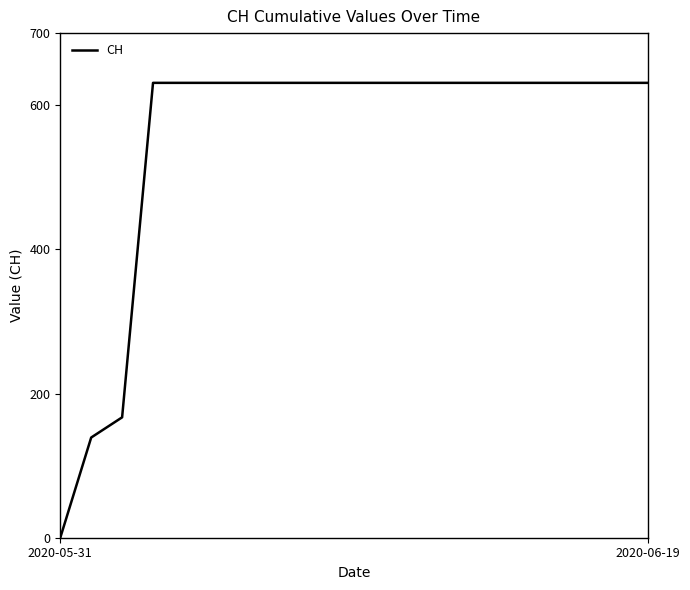

What is the greatest value displayed?

631